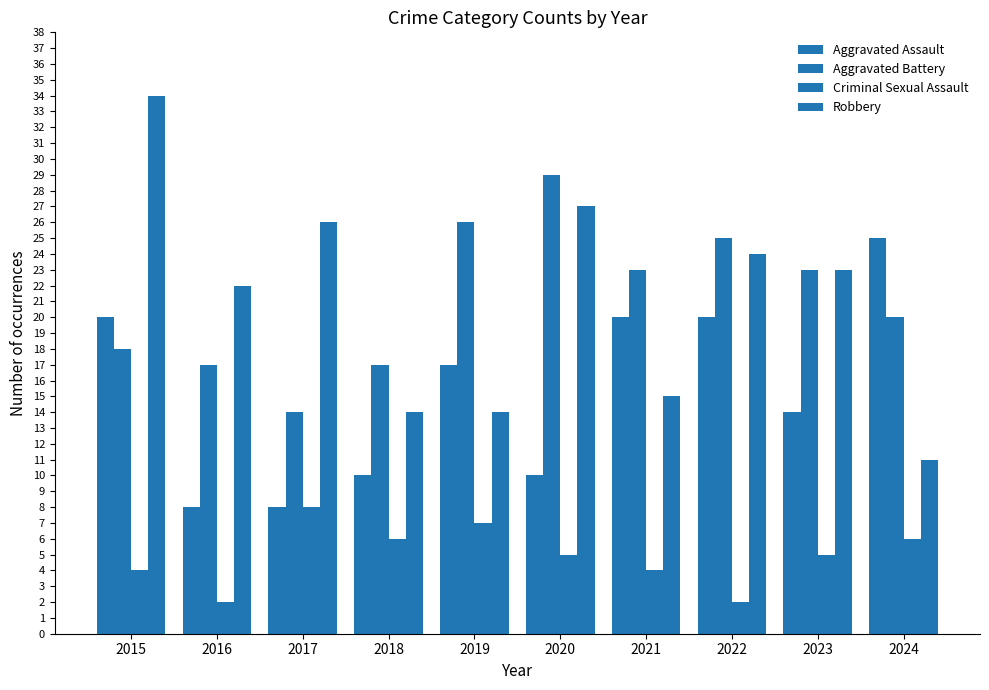

What is the sum of all Criminal Sexual Assault values?

49